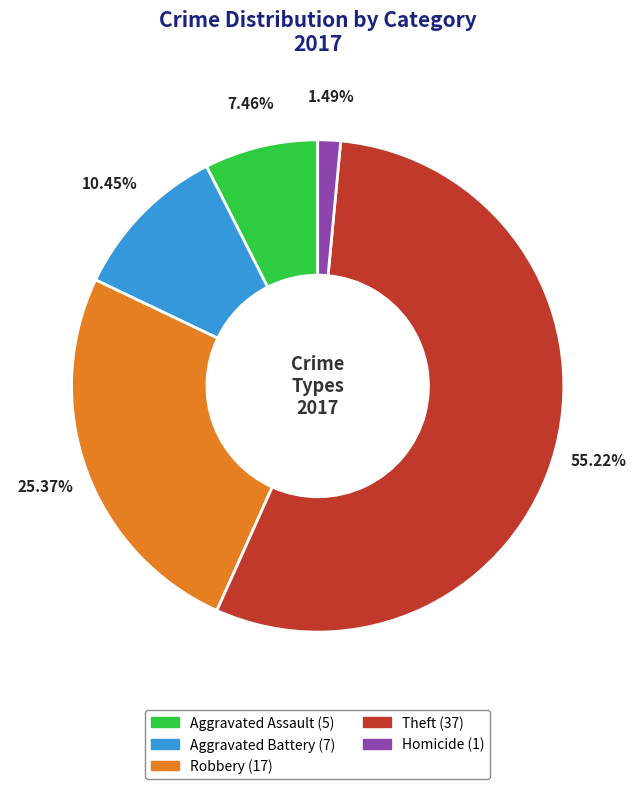

True or false: Homicide accounts for 16% of the total.

False